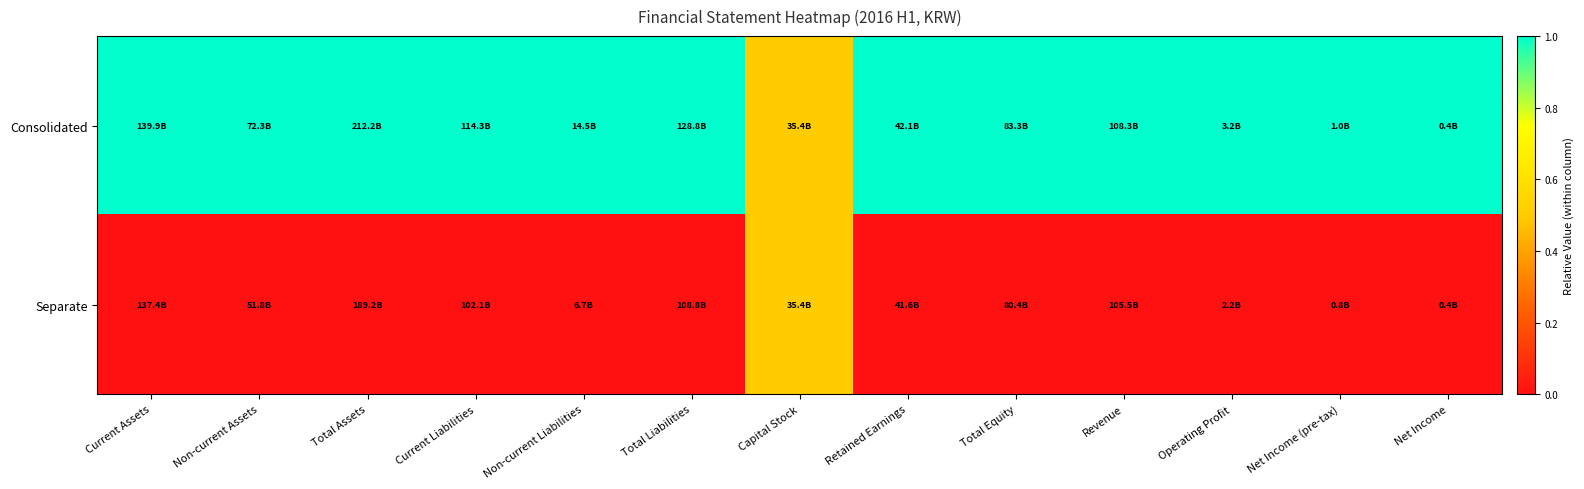

How many distinct data groups are displayed?

2